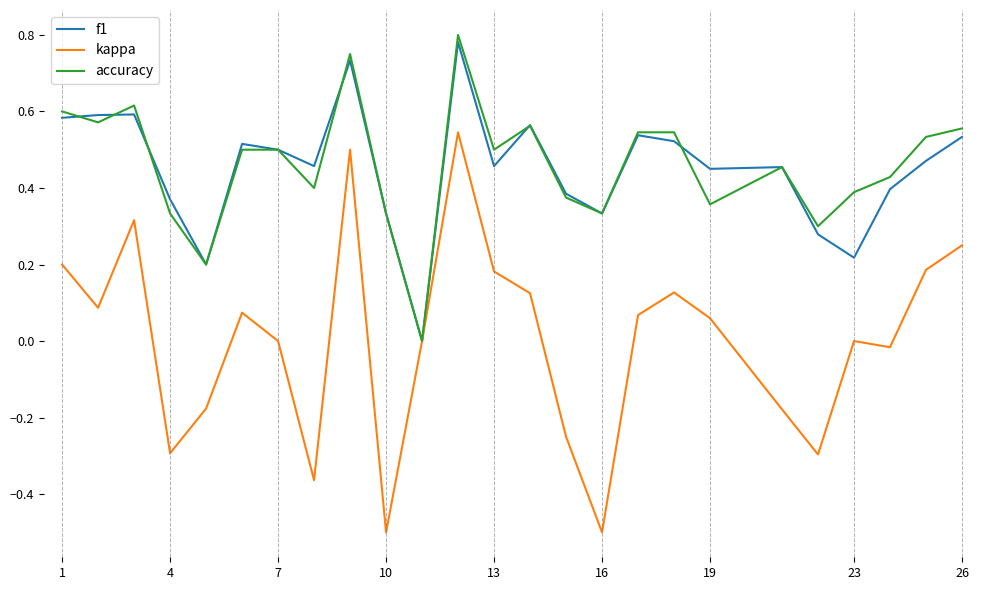

What is the minimum value shown in the chart?

-0.5